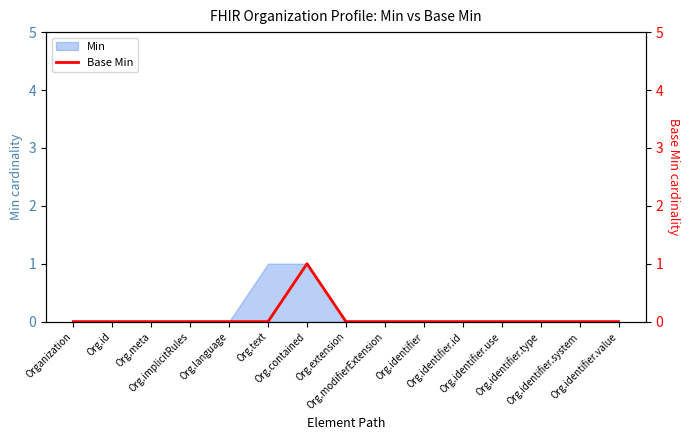

What is the maximum value shown in the chart?

1